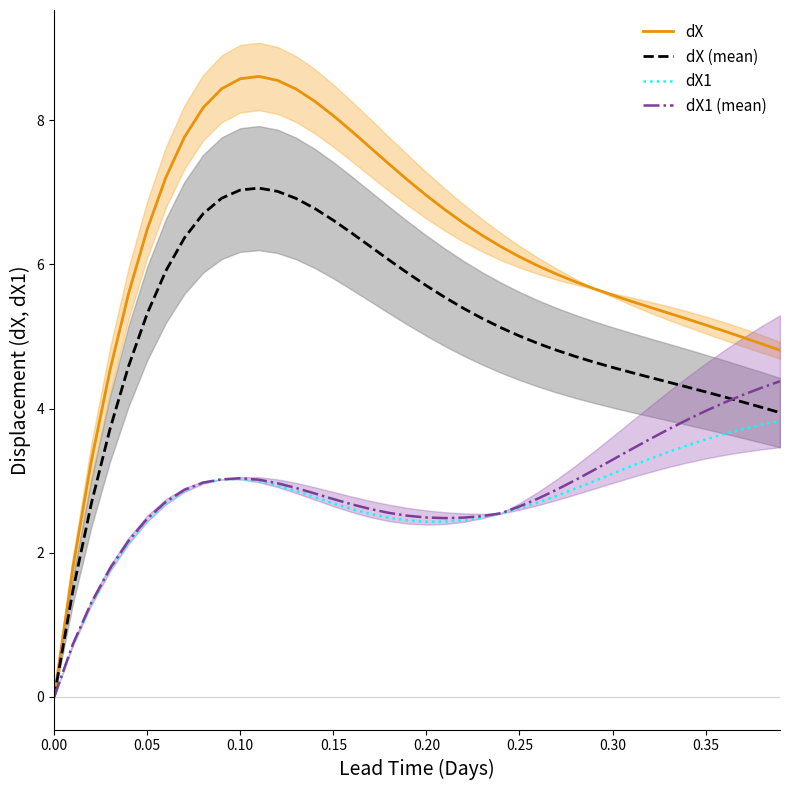

How many data points in dX (mean) are less than 5?

19